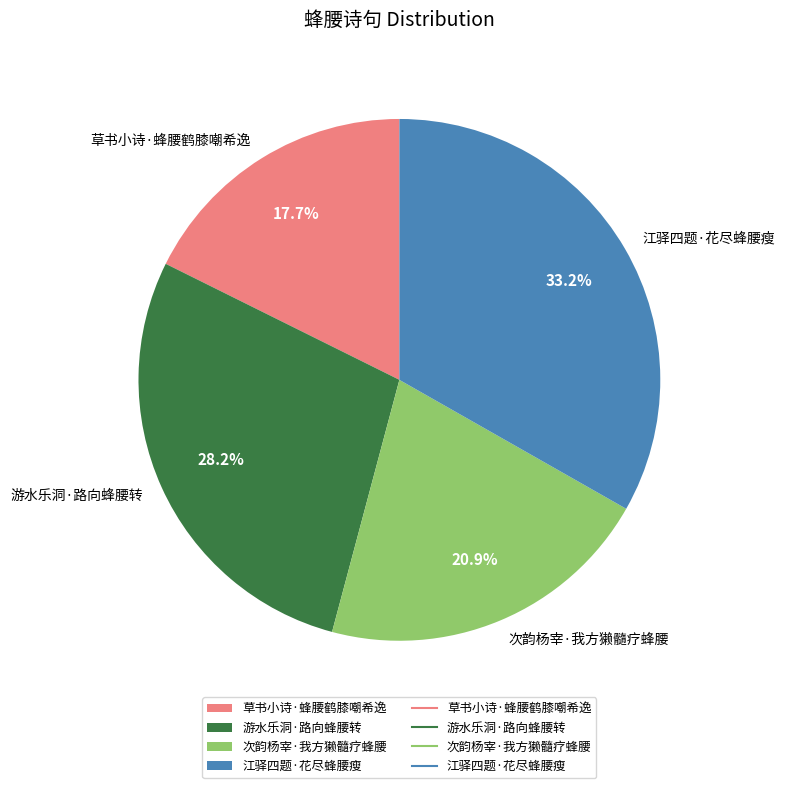

To the nearest percent, what is the average slice percentage?

25%